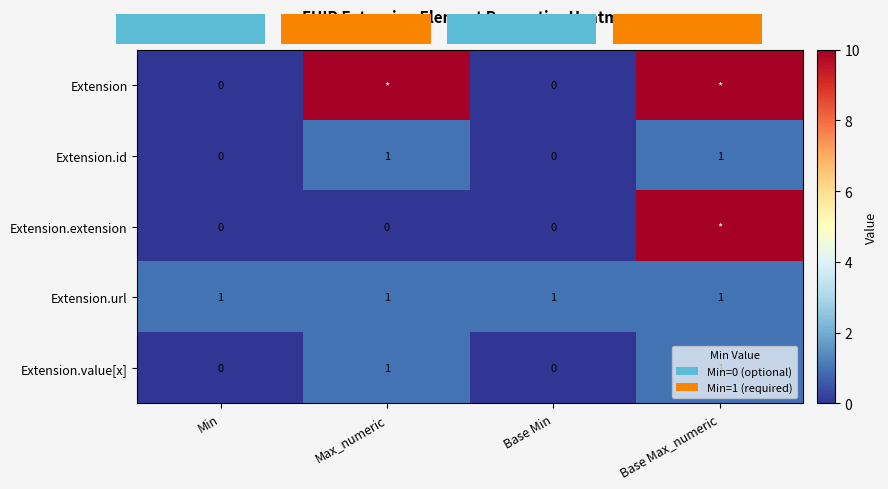

The value of Extension.id at Max_numeric is 0. True or false?

False